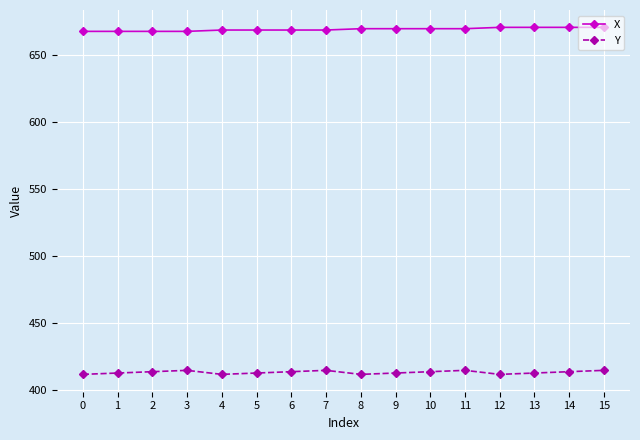

At how many categories does at least one series exceed 474?

16